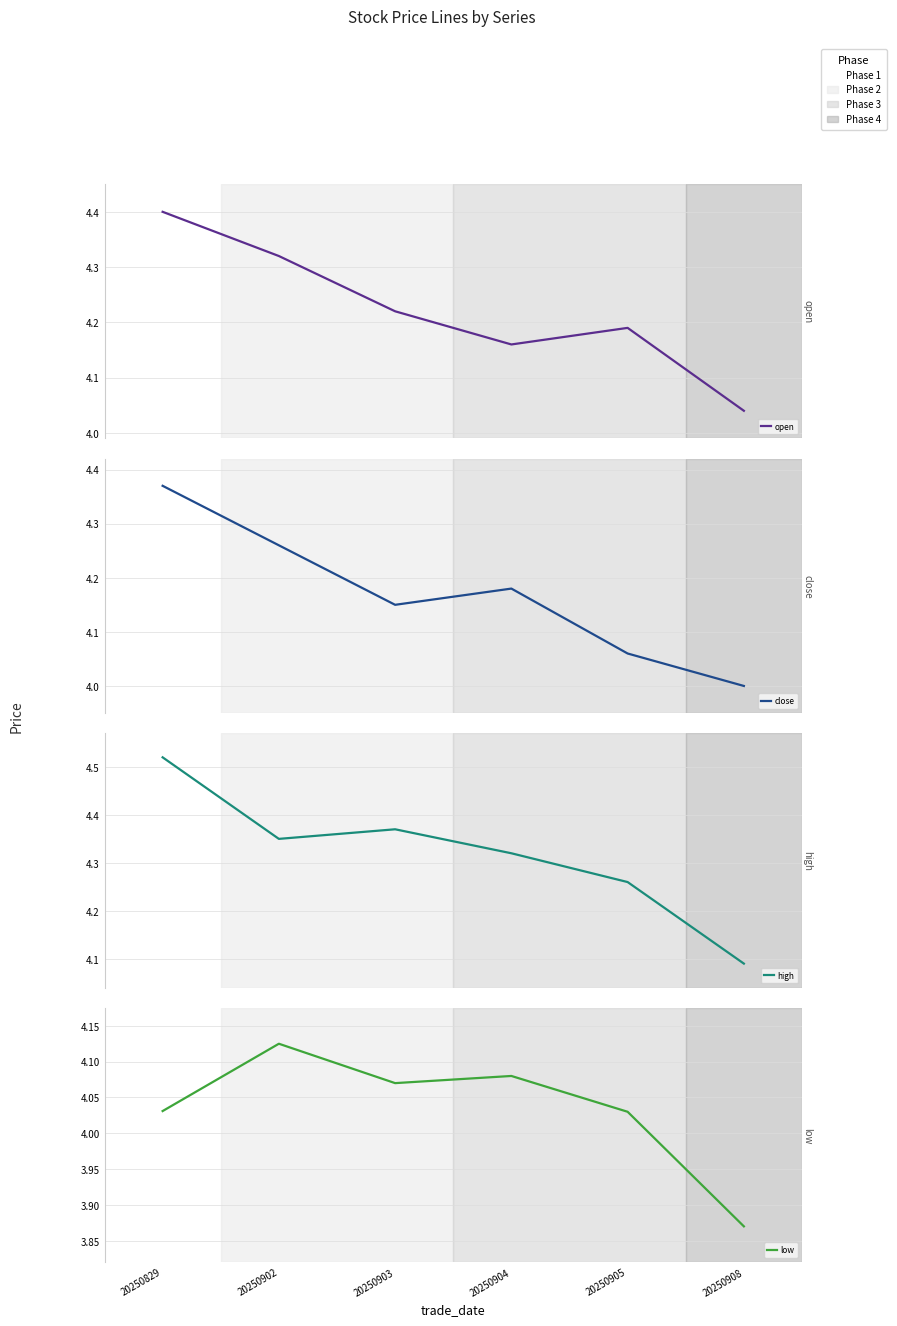

Where is low nearest to the value 3?

20250908